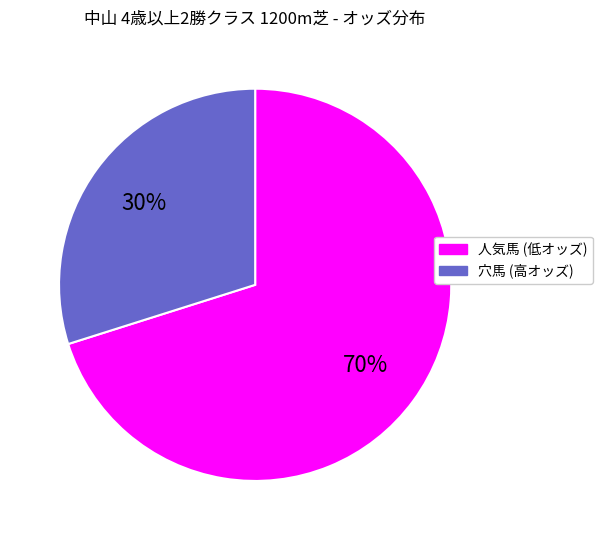

Combined, do 人気馬 (低オッズ) and 穴馬 (高オッズ) account for over 50%?

Yes